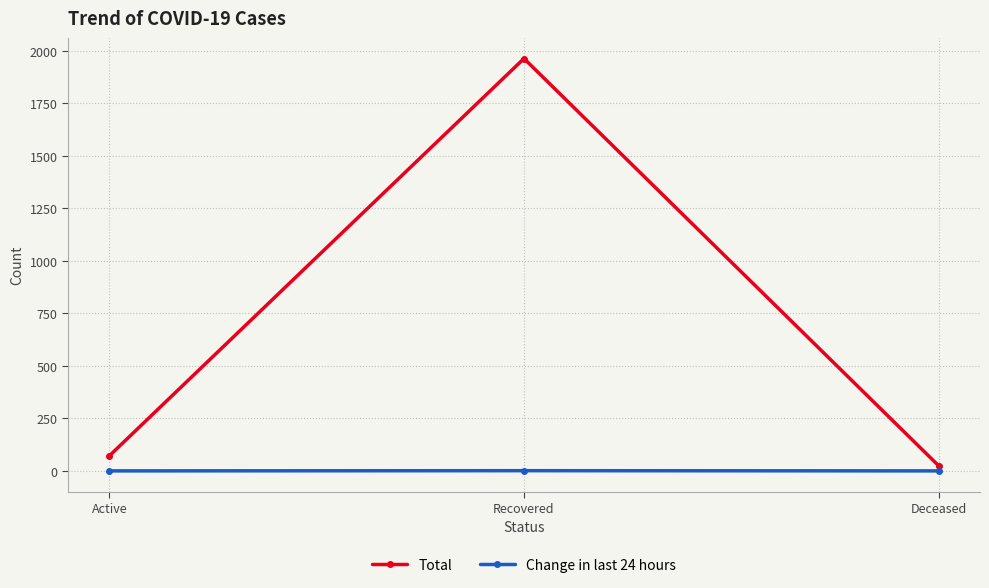

The Total series shows 72 at Active. True or false?

True